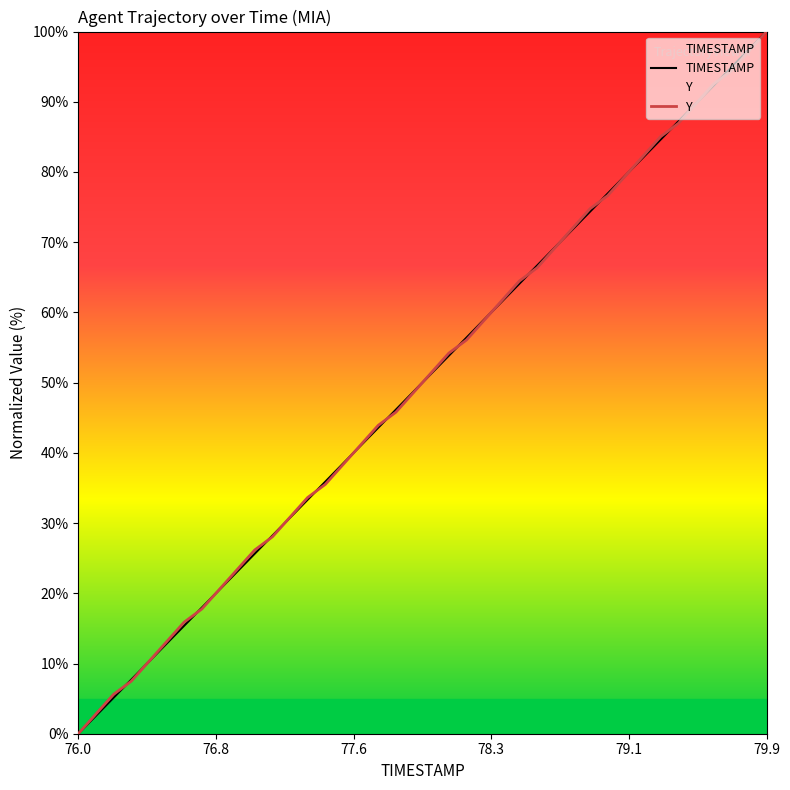

At which category is the sum across all series the highest?

79.9